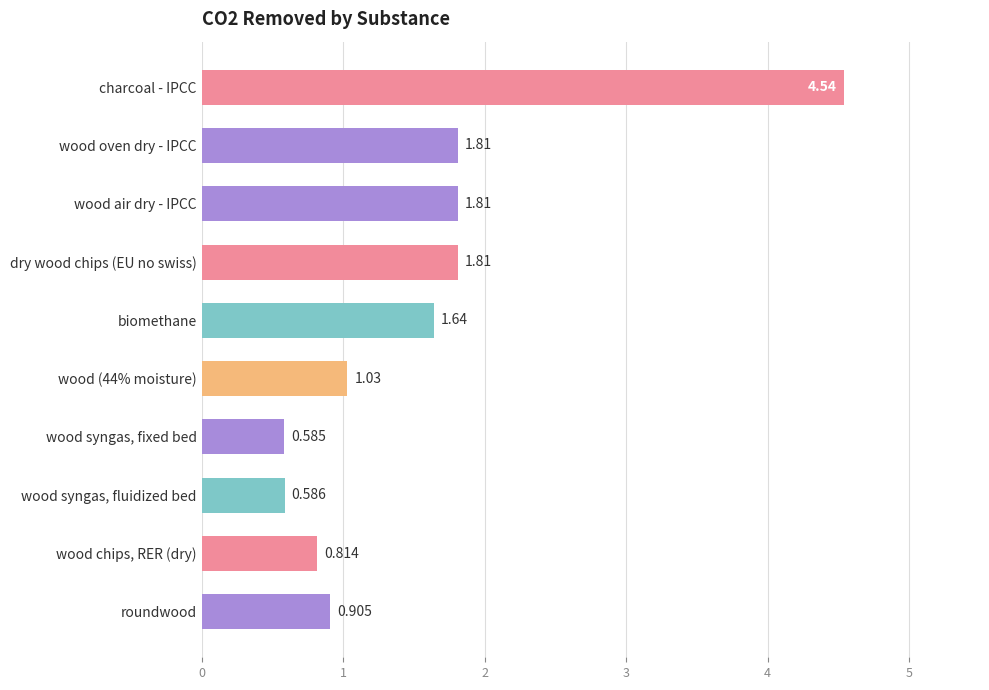

Between wood chips, RER (dry) and roundwood, which is larger?

roundwood